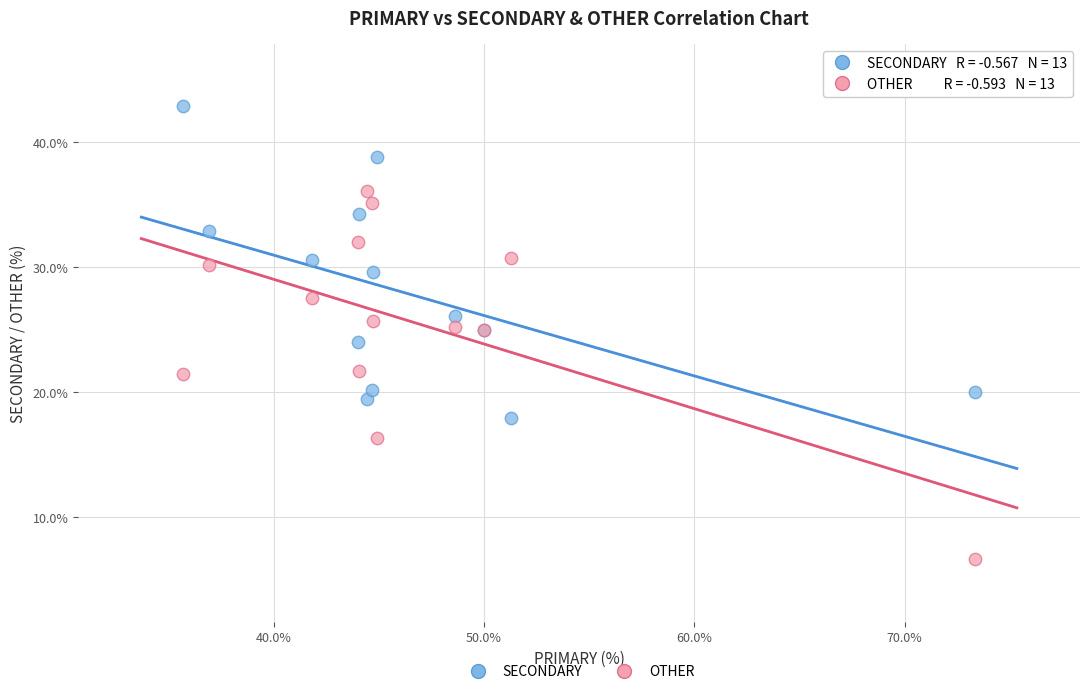

Which series has the largest Y range (max minus min)?

OTHER